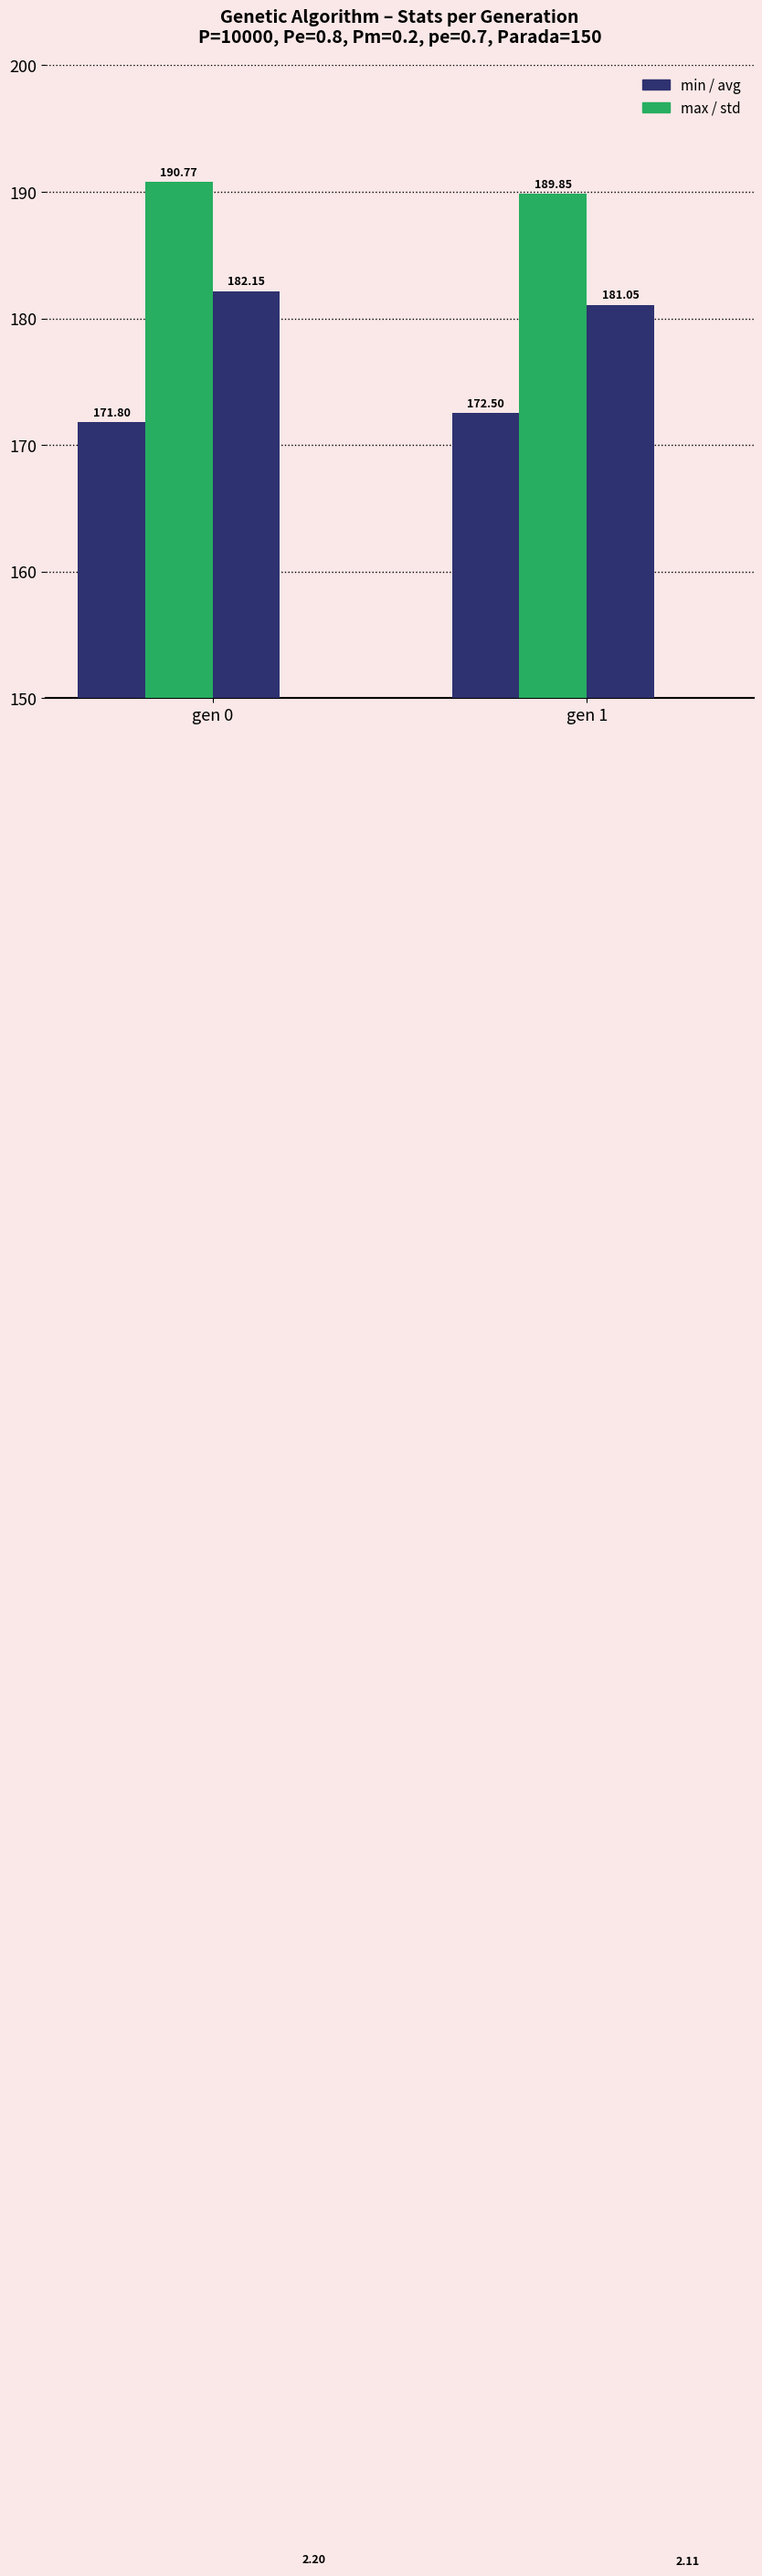

Which has a higher value, gen 0 or gen 1?

gen 1